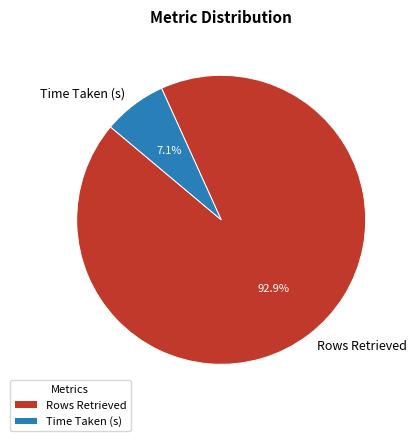

Do Time Taken (s) and Rows Retrieved together represent more than half of the pie?

Yes